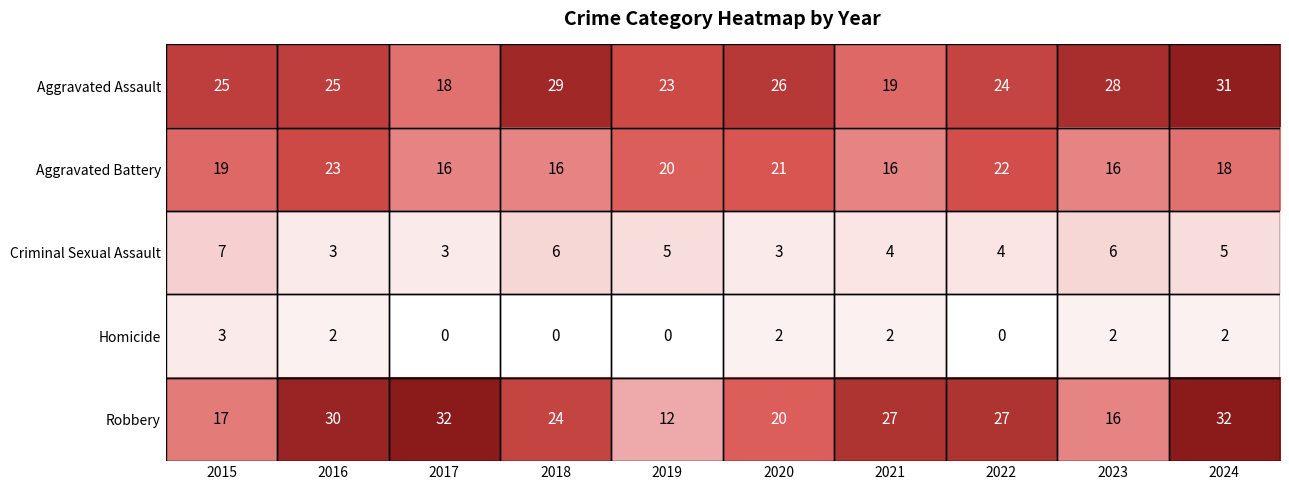

What is the sum of all Criminal Sexual Assault values?

46